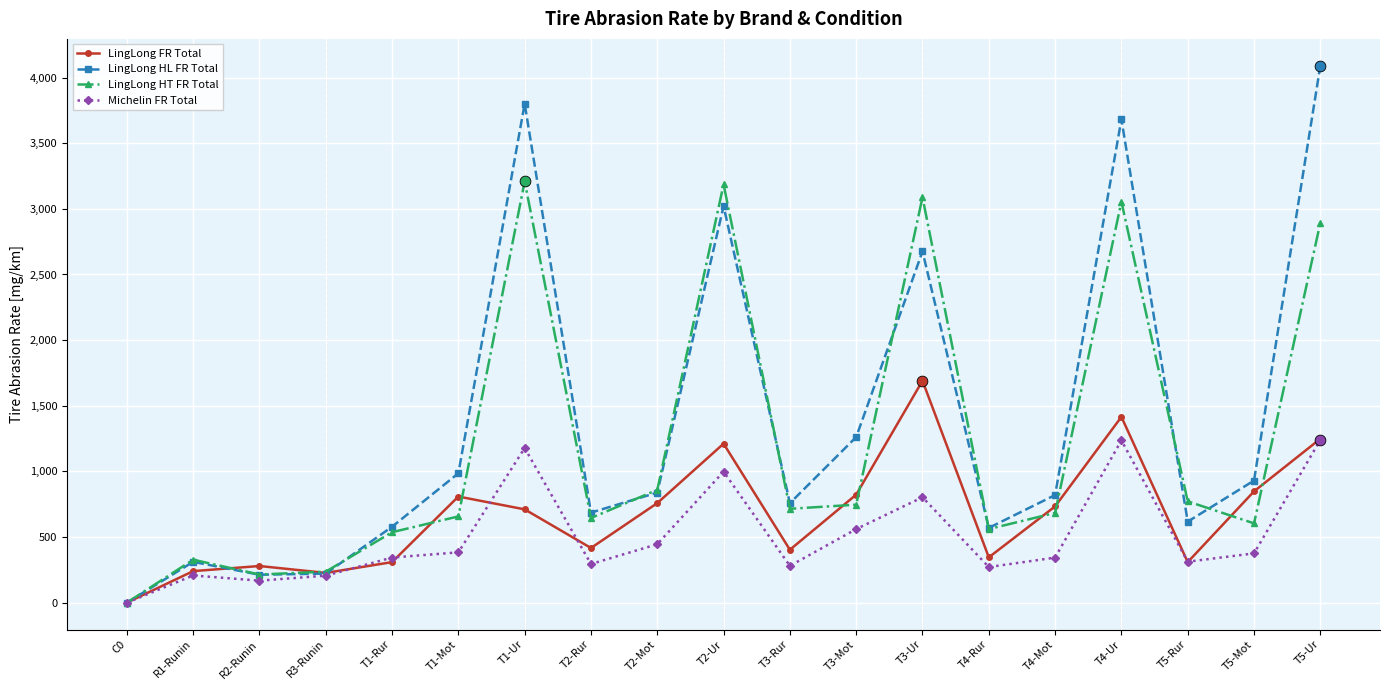

At how many categories does at least one series exceed 3653?

3